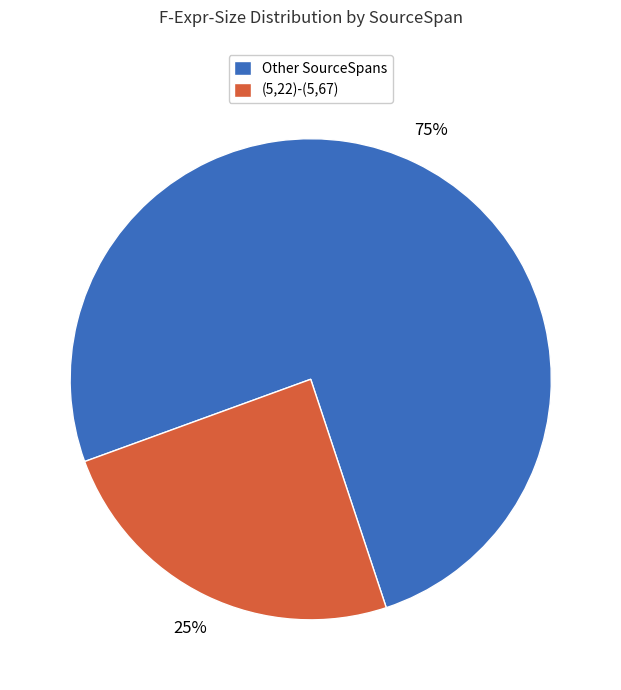

To the nearest percent, what percentage of the pie is Other SourceSpans?

75%